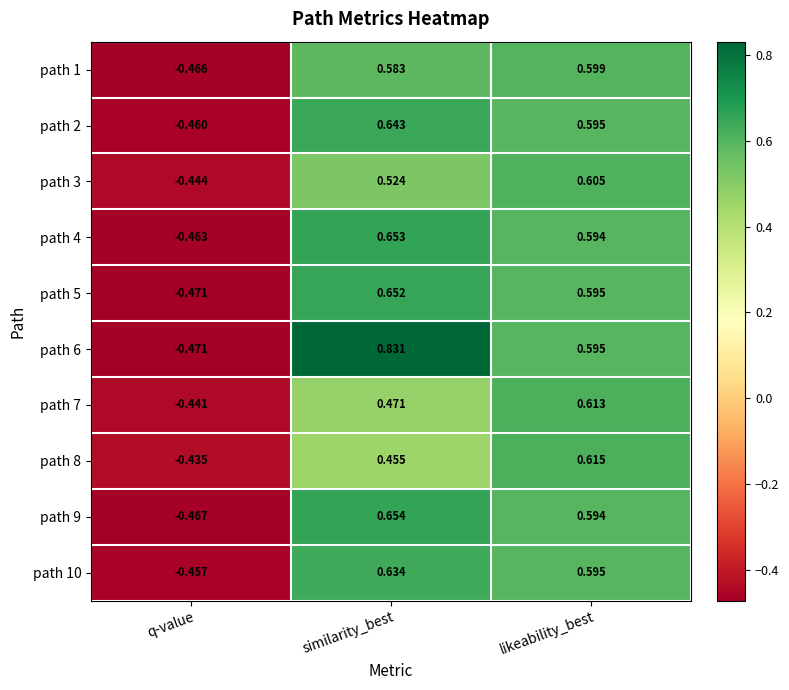

At which label does path 8 first exceed 0?

similarity_best